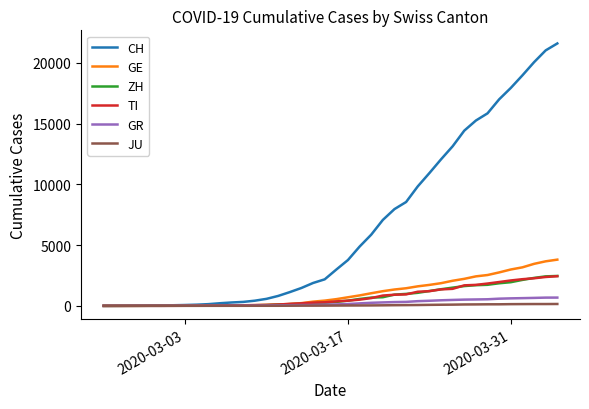

Which series has the largest range (max minus min)?

CH